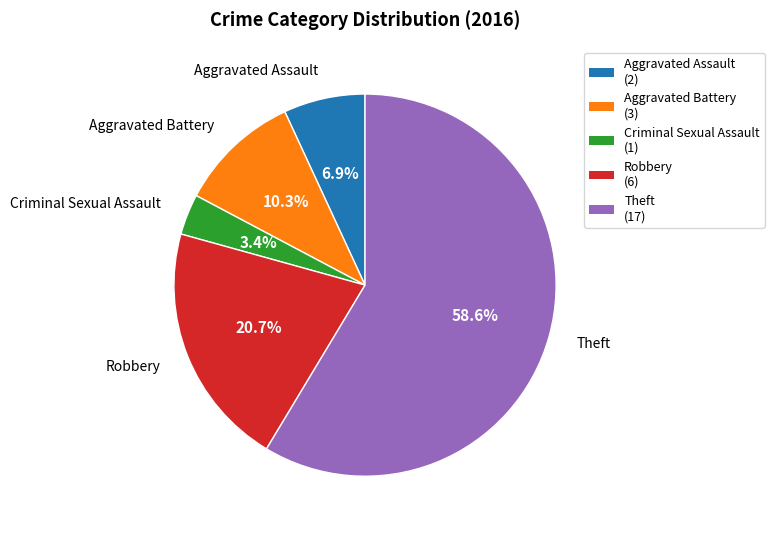

To the nearest percent, what is the difference between the largest and smallest slice percentages?

55%